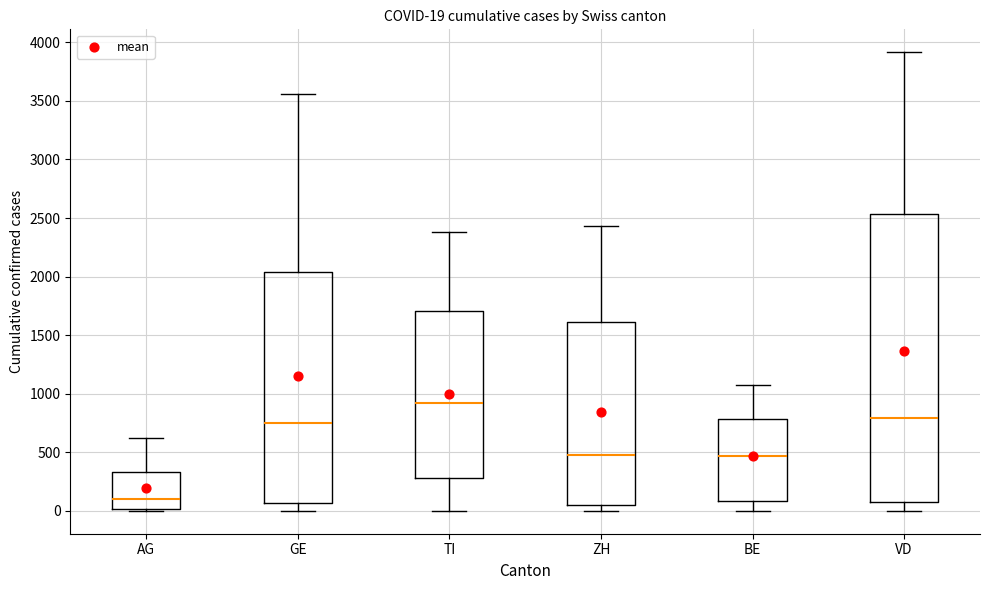

Which box's median line is the highest?

TI